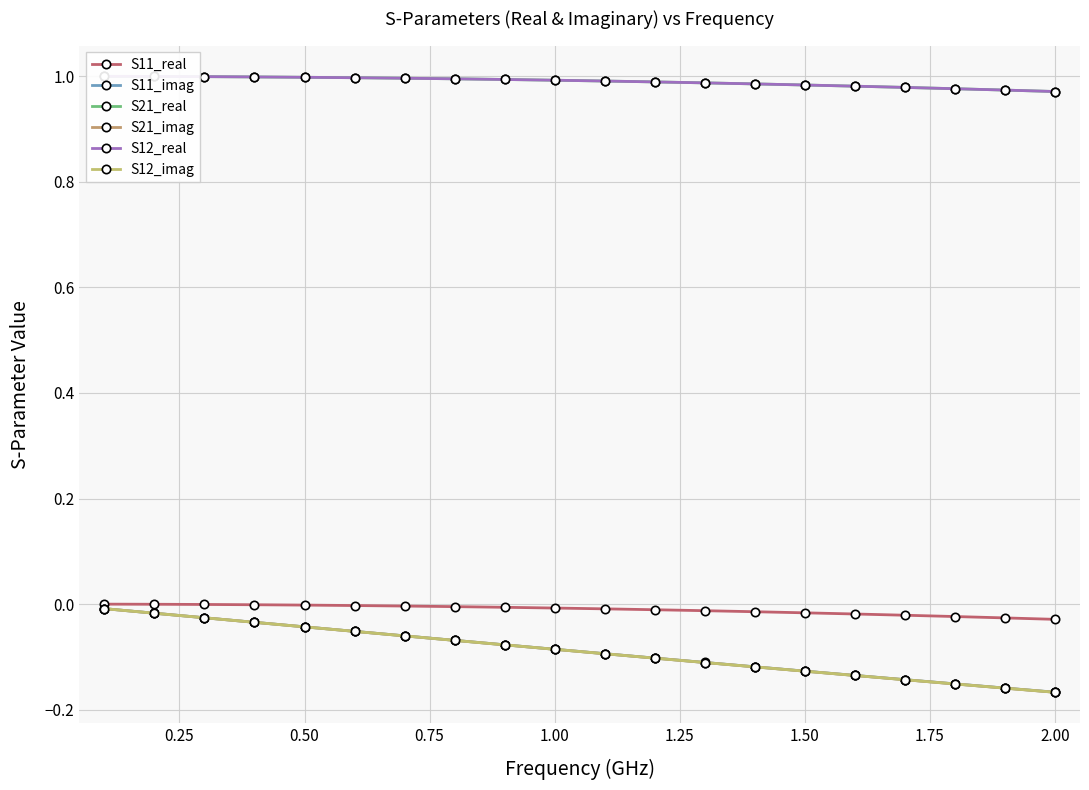

What value does the S21_imag series have at 1.25?

-0.1